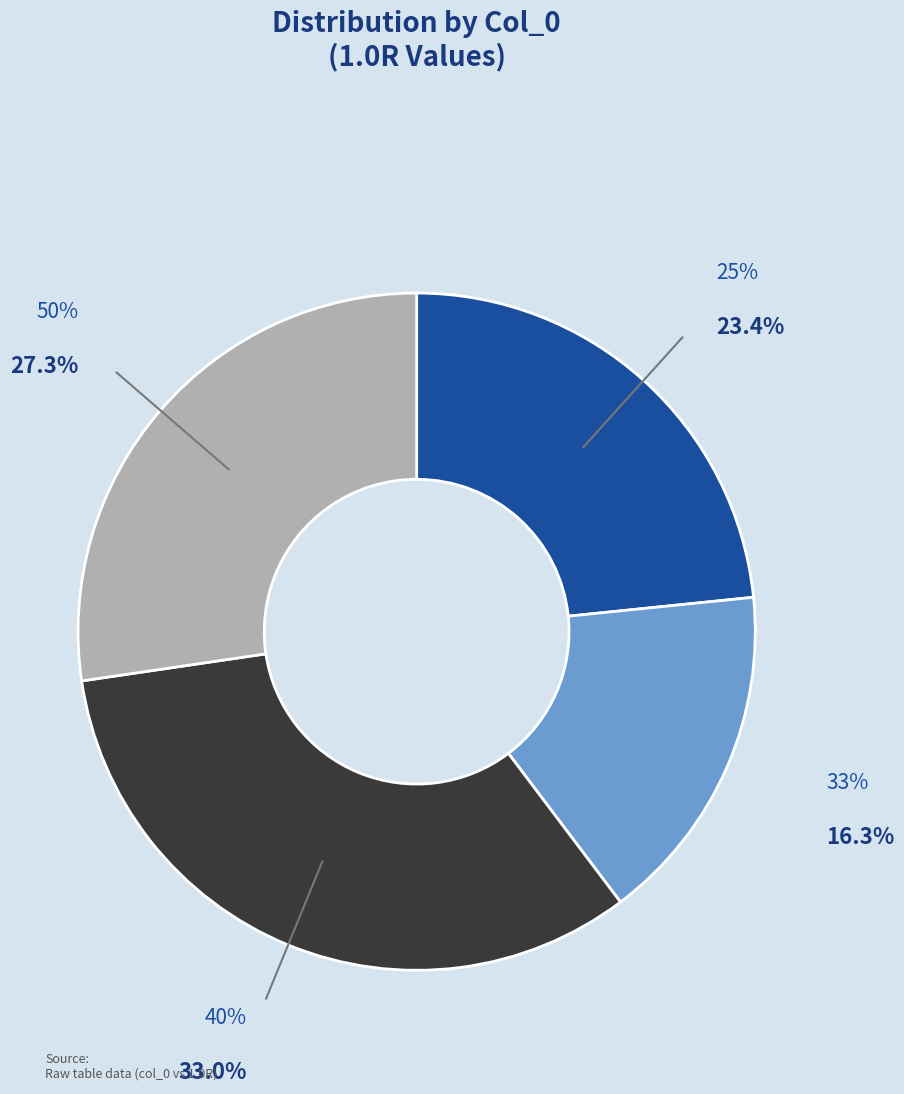

What percentage is NOT represented by 50%?

72.7%